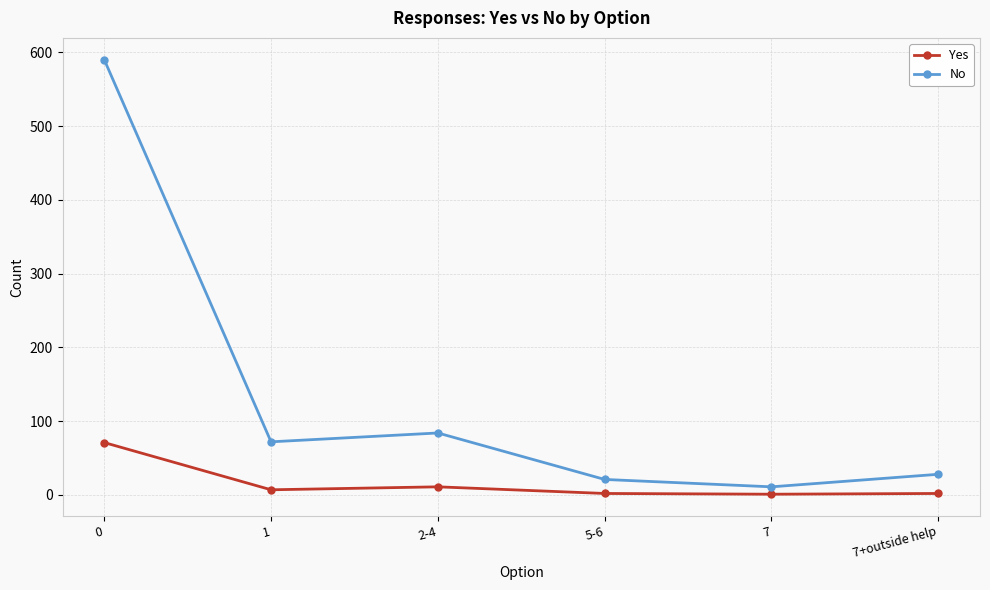

What is the label of the 1st point from the right?

7+outside help